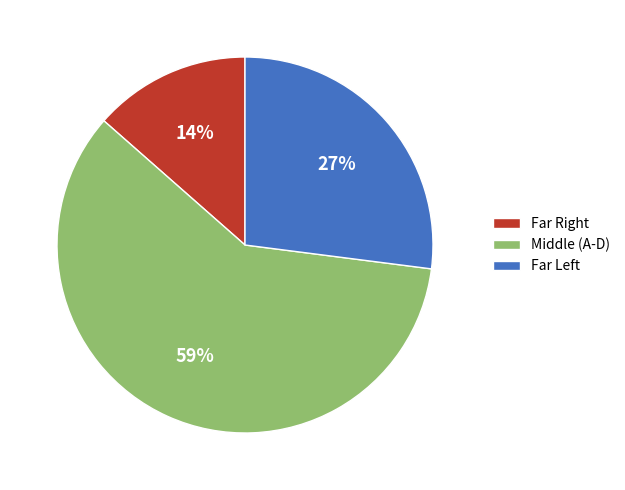

Is there a majority slice in this chart?

Yes